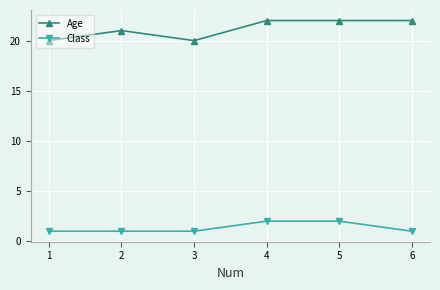

What is the value of the Class point at the 1st from the left?

1